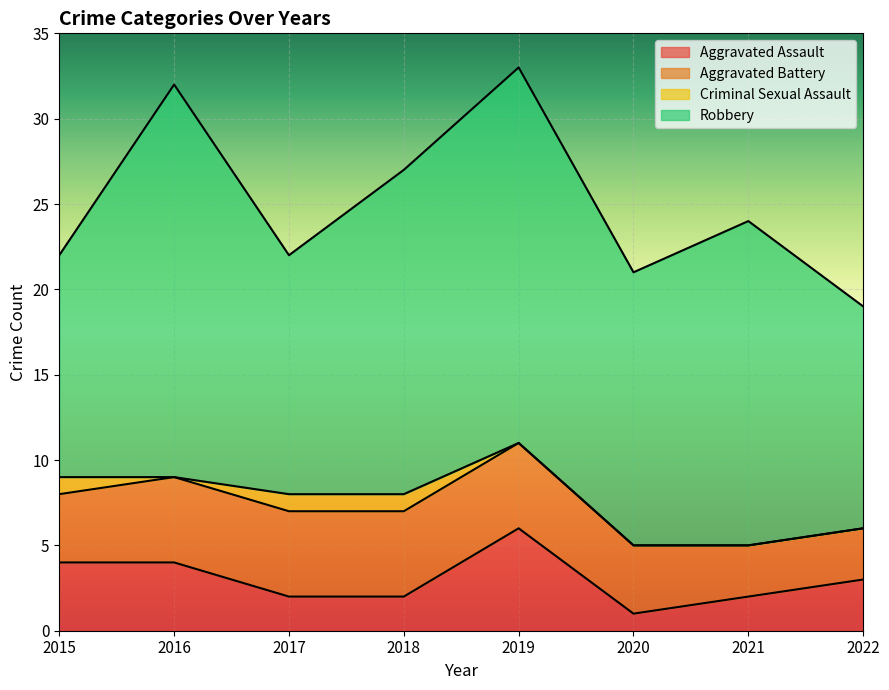

Where is Aggravated Assault nearest to the value 3?

2022